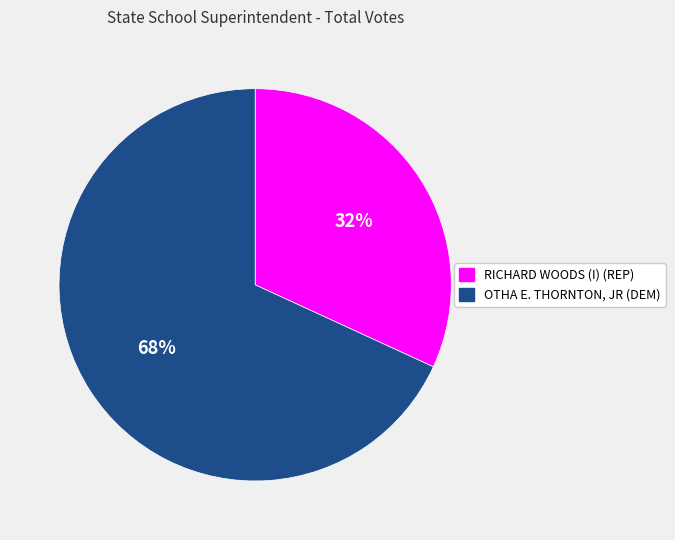

How many slices are in this pie chart?

2